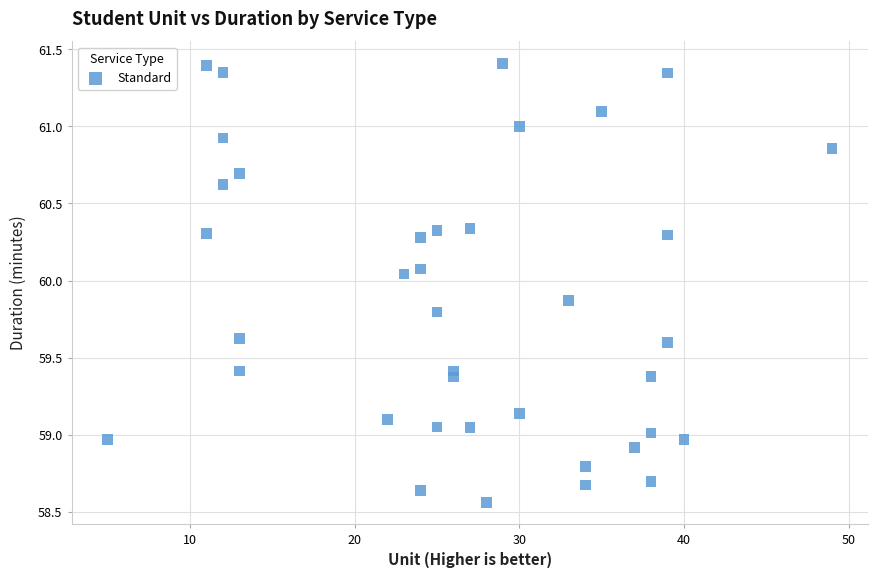

What is the range of Y values (max minus min)?

2.8